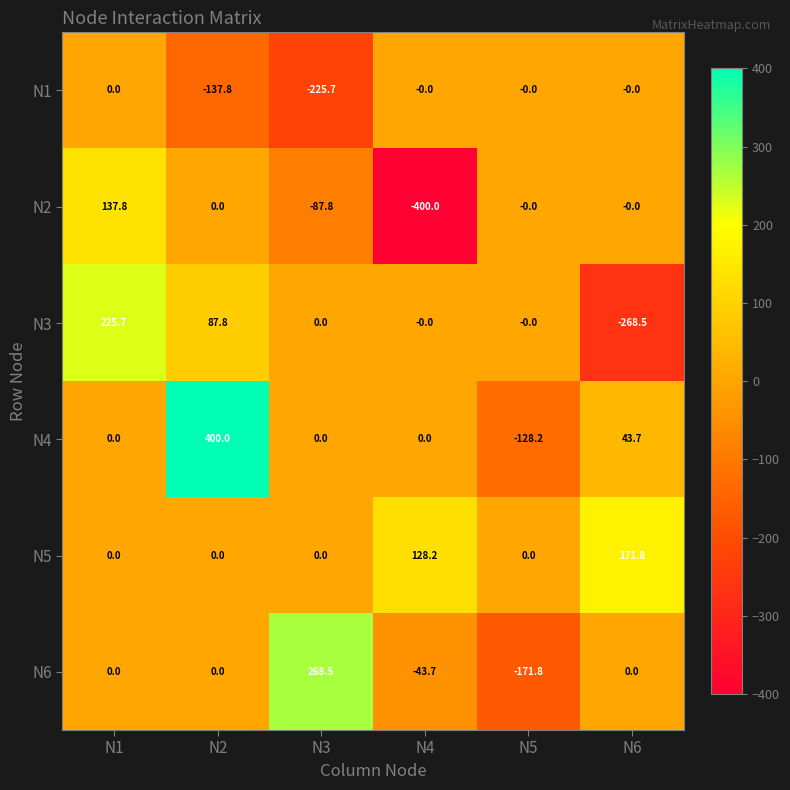

The value of N5 at N2 is 0.0. True or false?

True